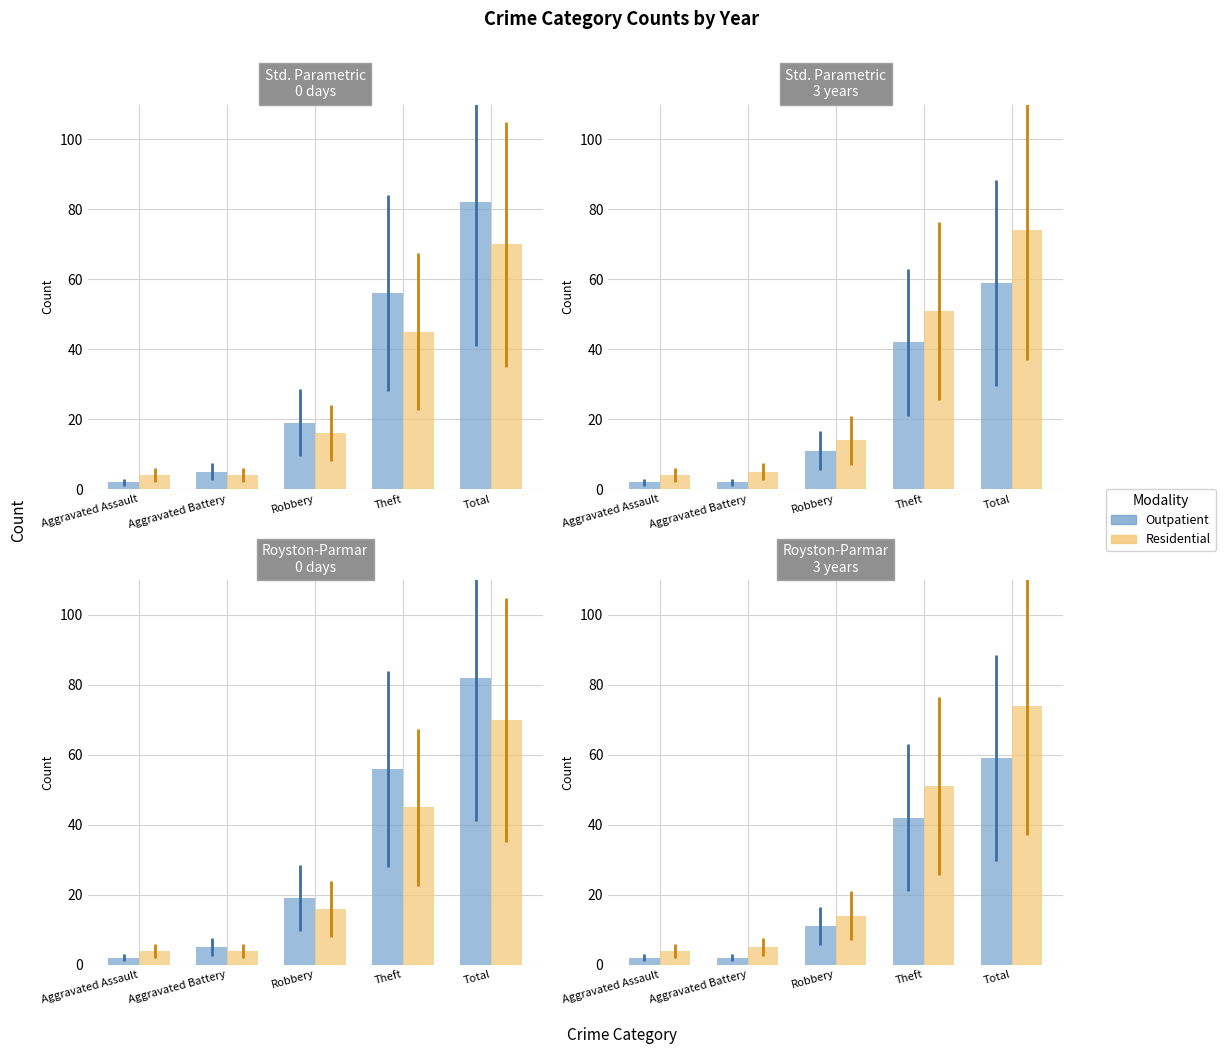

At how many categories does at least one series exceed 58?

1